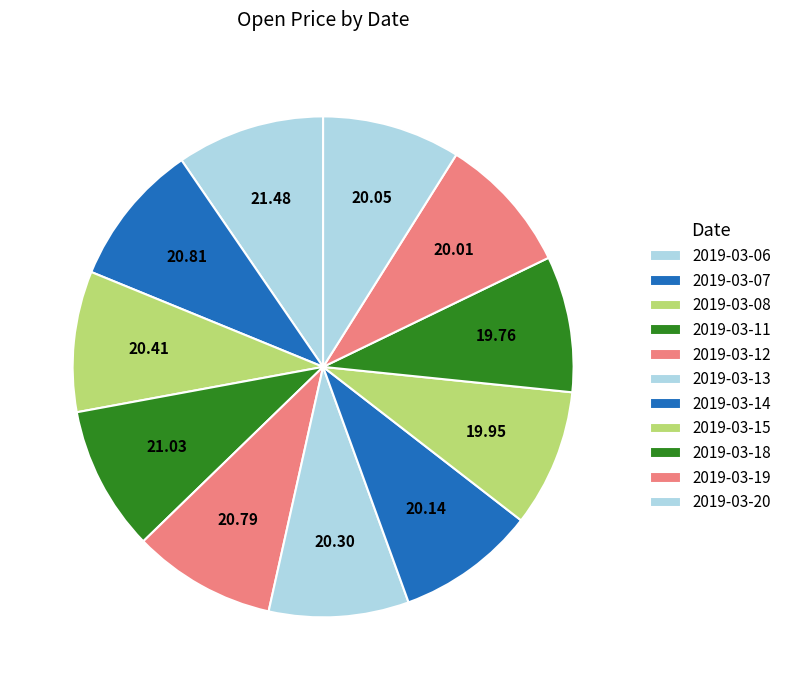

To the nearest percent, what is the combined percentage of 2019-03-13 and 2019-03-06?

19%